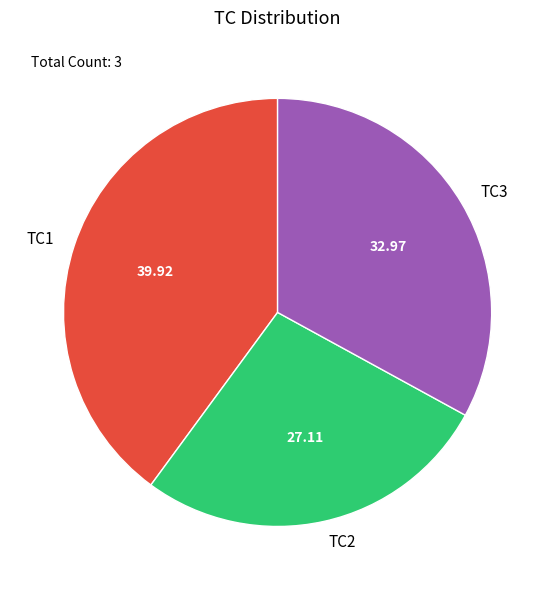

Rank the categories by value from highest to lowest.

TC1, TC3, TC2